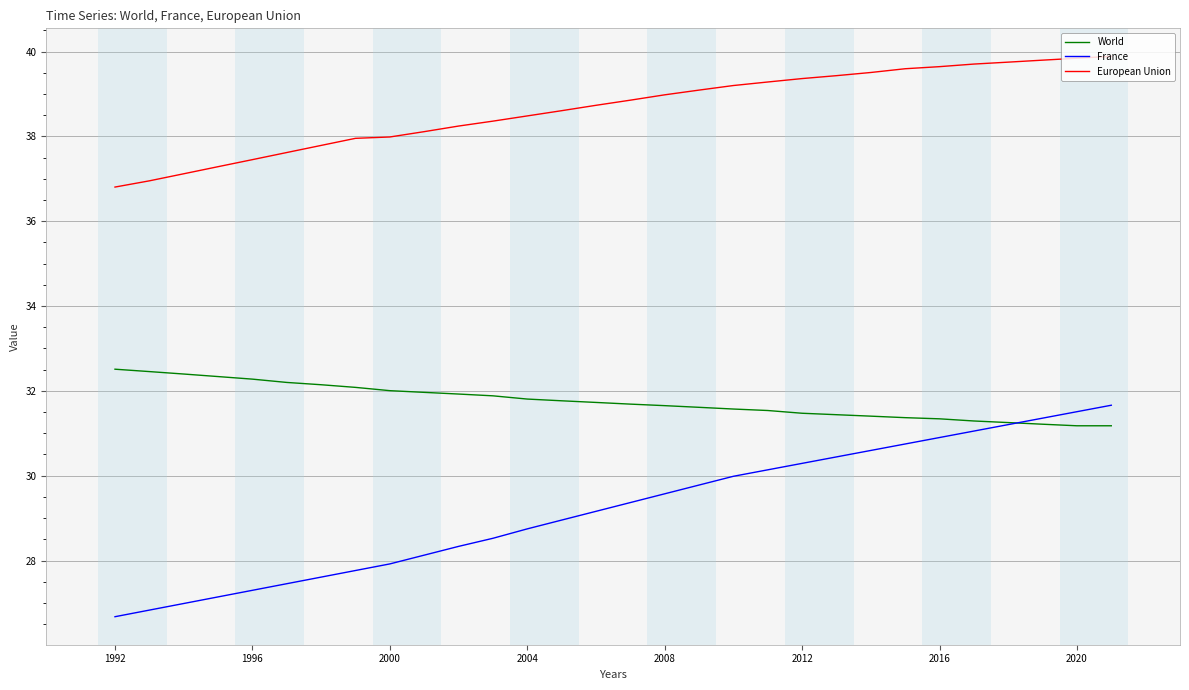

List the series in order of their peak value, highest first.

European Union, World, France